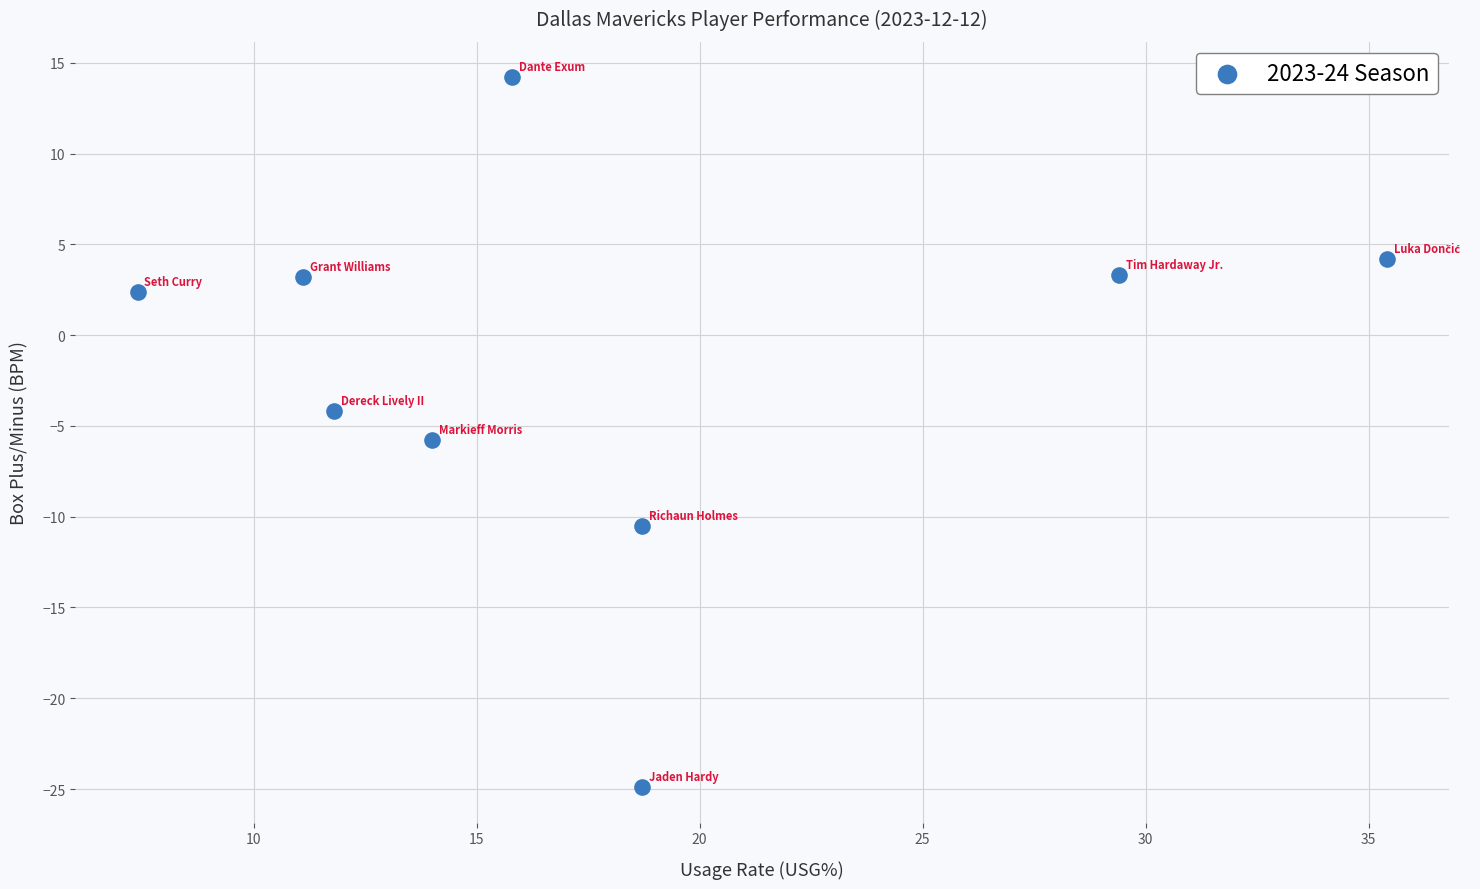

What is the range of Y values (max minus min)?

39.1